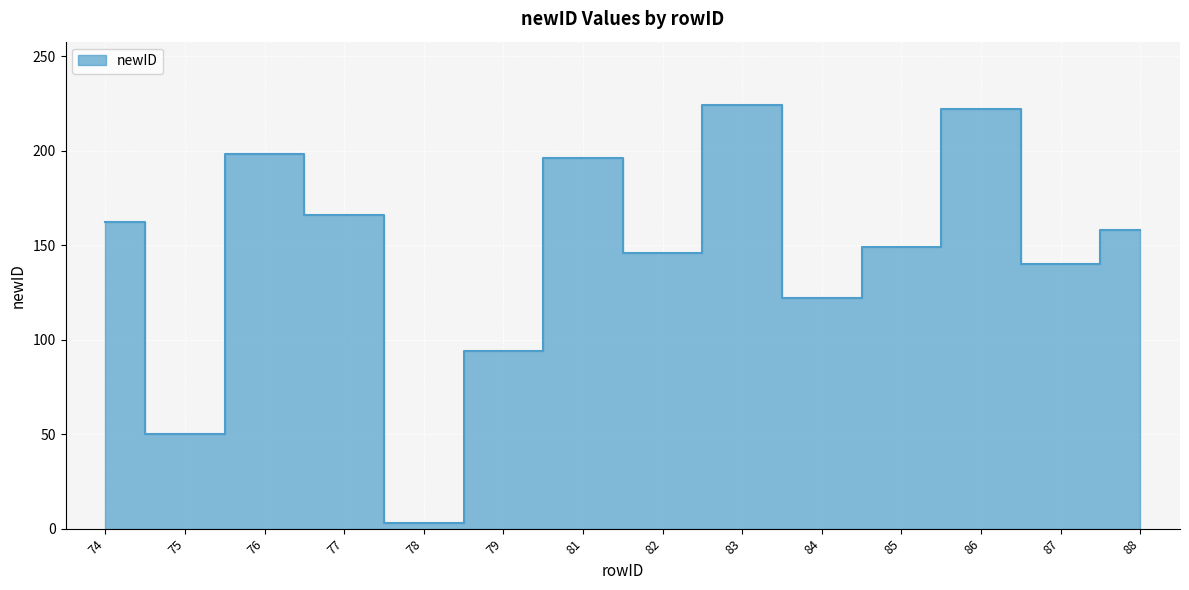

Between 88 and 75, which is larger?

88